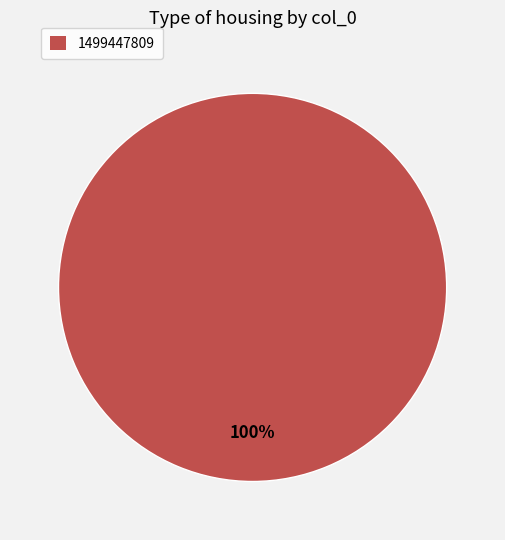

Does any single category account for the majority?

Yes